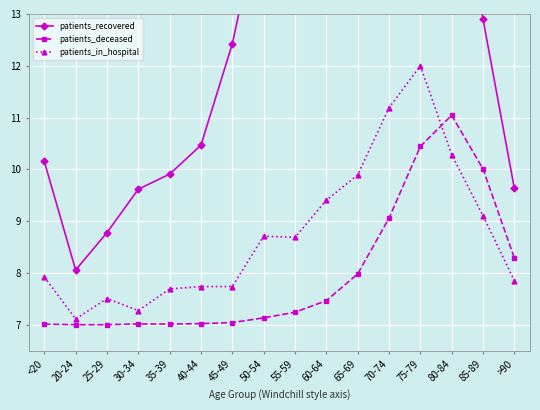

List the series in order of their peak value, highest first.

patients_recovered, patients_in_hospital, patients_deceased